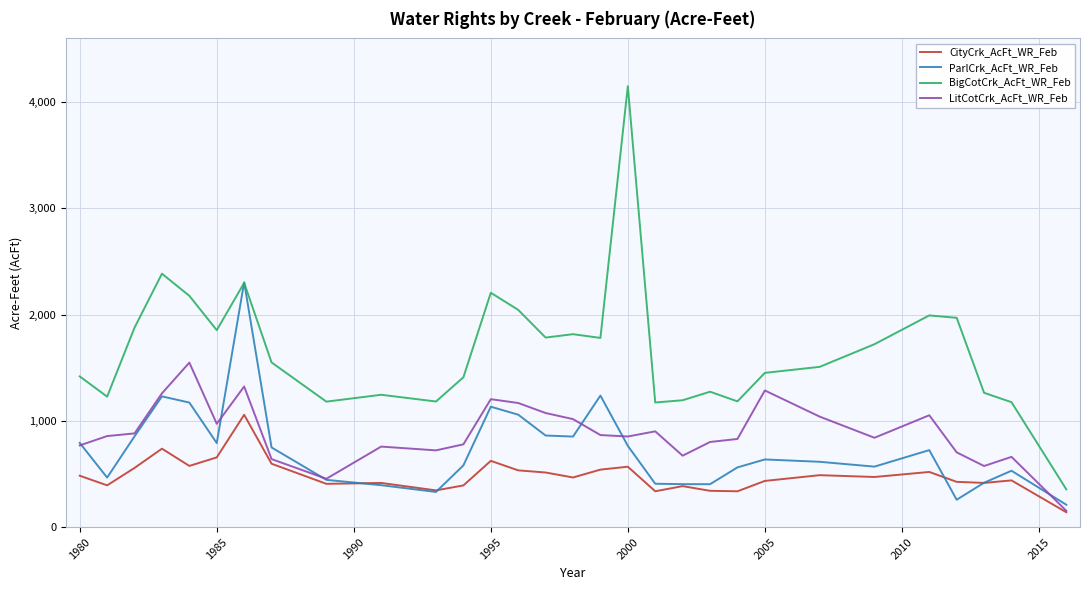

At how many categories does at least one series exceed 2915?

1